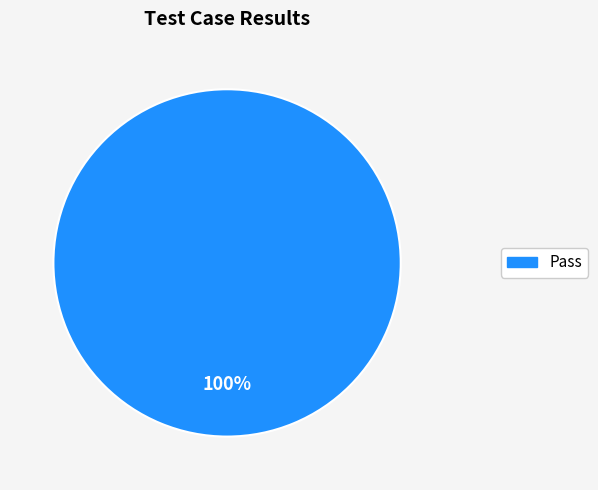

Is there any slice that represents more than half of the pie?

Yes